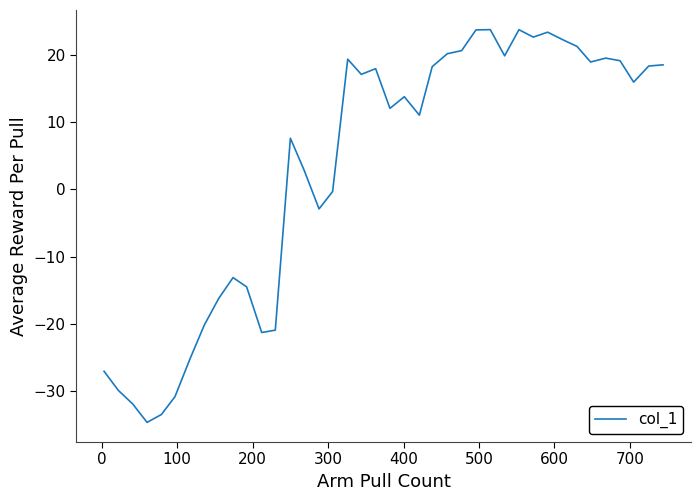

What is the greatest value displayed?

23.7